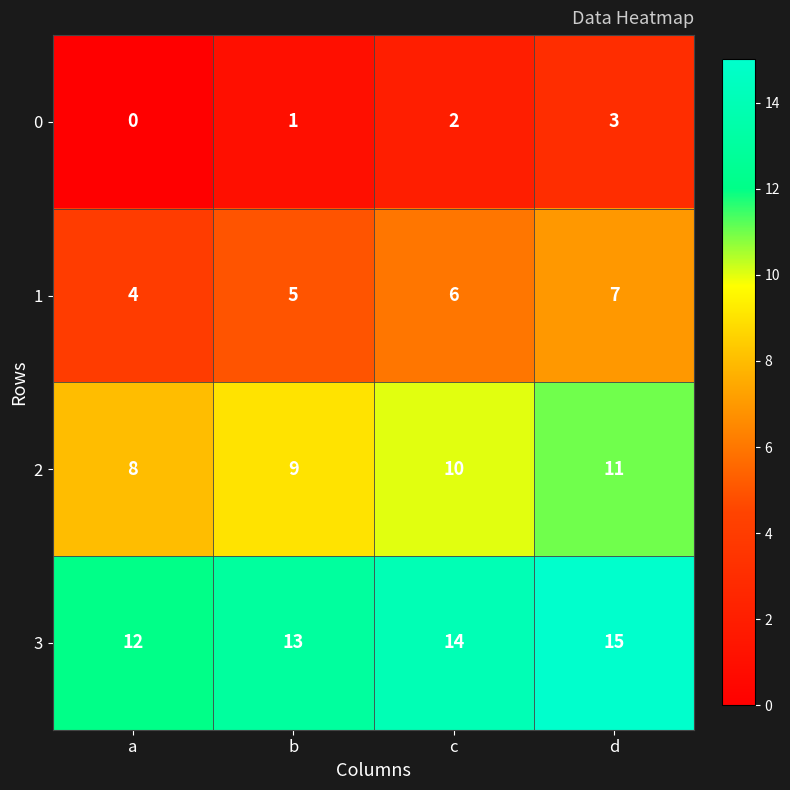

Reading right to left, transcribe all the data shown in this chart.

0: 3	2	1	0
1: 7	6	5	4
2: 11	10	9	8
3: 15	14	13	12